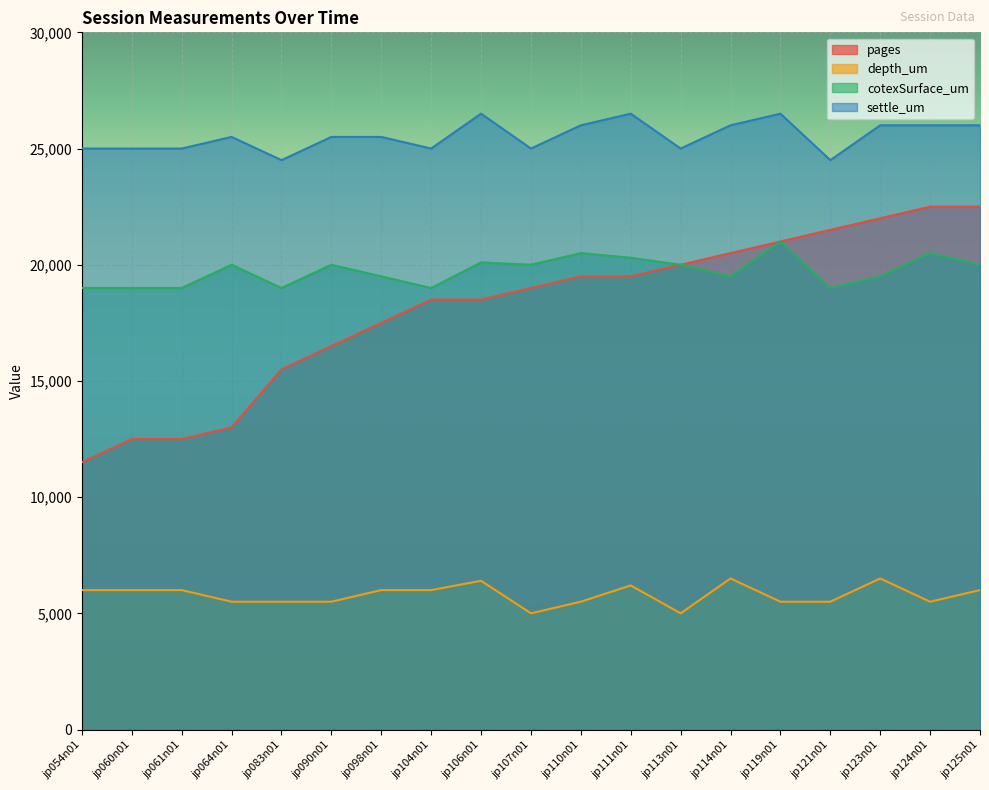

What is the sum of the cotexSurface_um values at jp060n01 and jp123n01?

38500